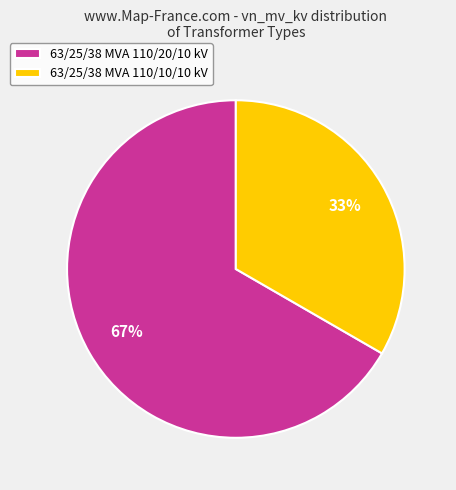

To the nearest percent, what is the average slice percentage?

50%